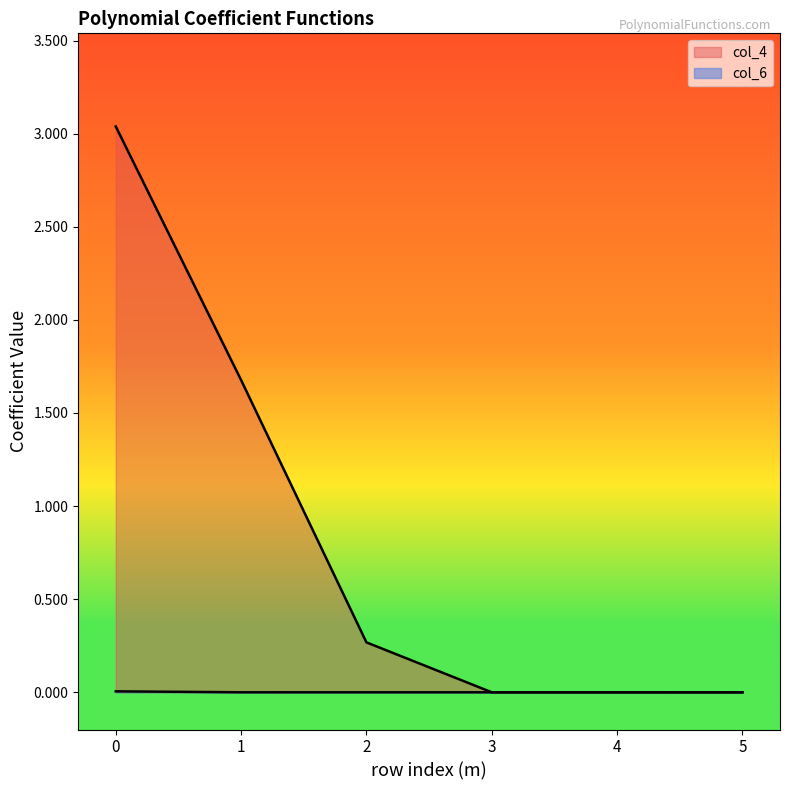

How many values in the col_6 series exceed 0?

1